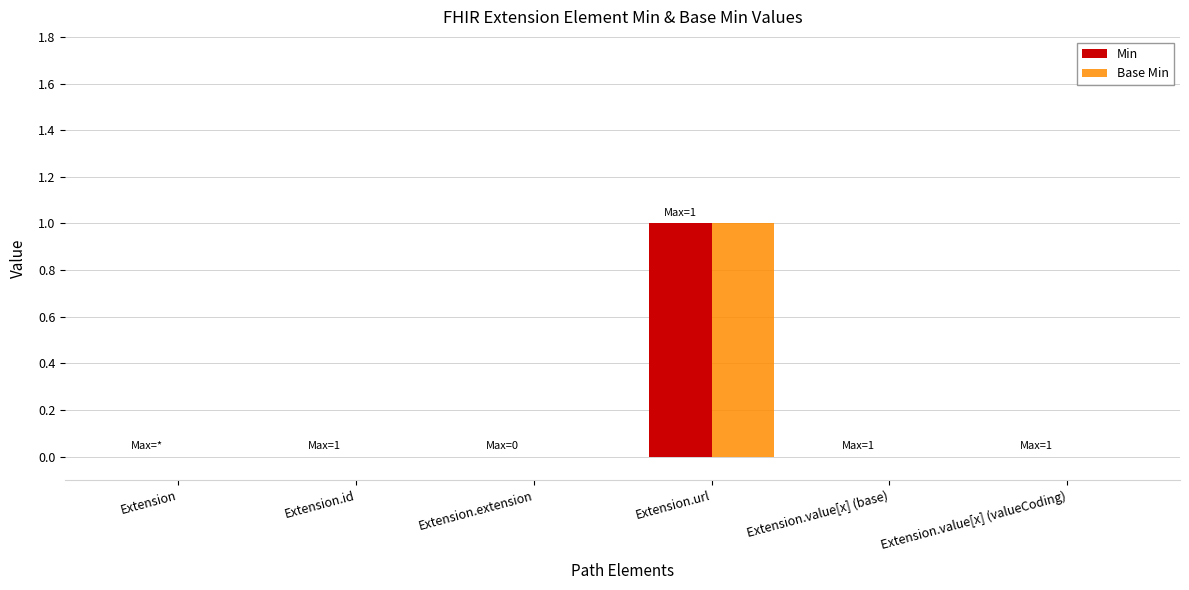

Reading right to left, list all the values displayed in this chart.

Min: 0	0	1	0	0	0
Base Min: 0	0	1	0	0	0